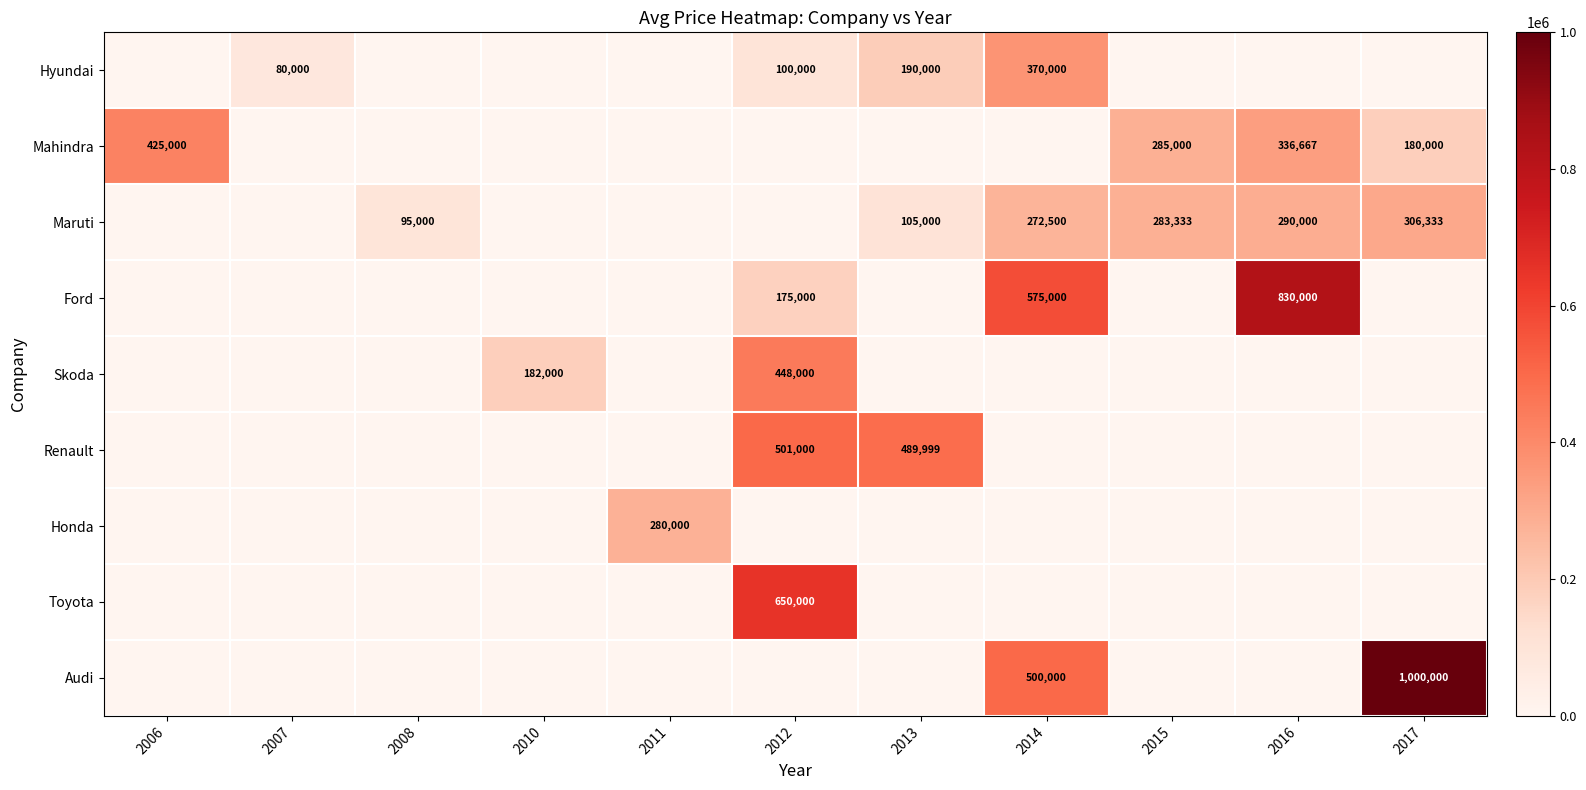

The Ford series shows 175000 at 2012. True or false?

True